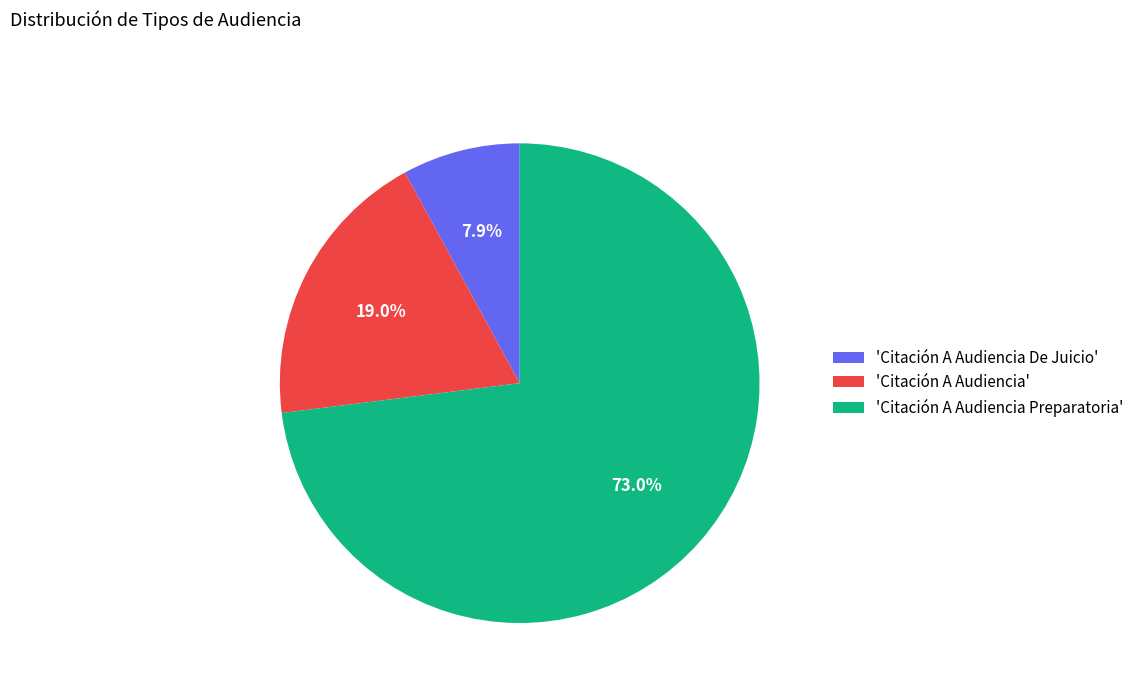

What percentage is NOT represented by 'Citación A Audiencia De Juicio'?

92.1%